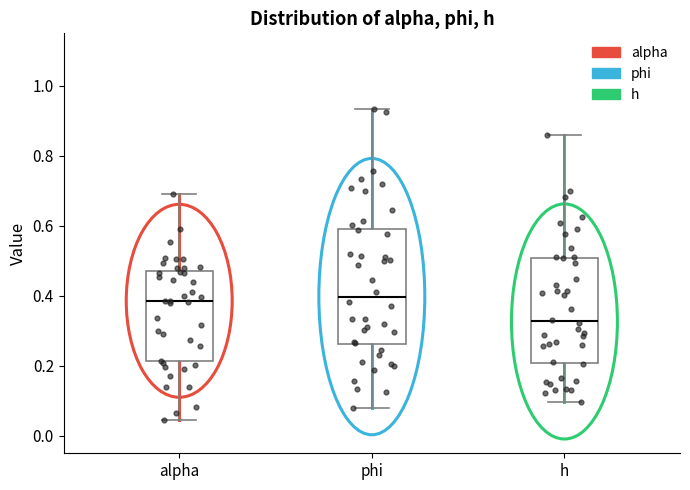

Reading left to right, read every box against the y-axis: the position of its median line, the range the box covers, and the ends of its whiskers. The values are not printed on the chart, so give them approximately, as read against the axis.

alpha: median 0.38, box 0.22 to 0.48, whiskers 0.04 to 0.70
phi: median 0.40, box 0.26 to 0.60, whiskers 0.08 to 0.94
h: median 0.32, box 0.20 to 0.50, whiskers 0.10 to 0.86